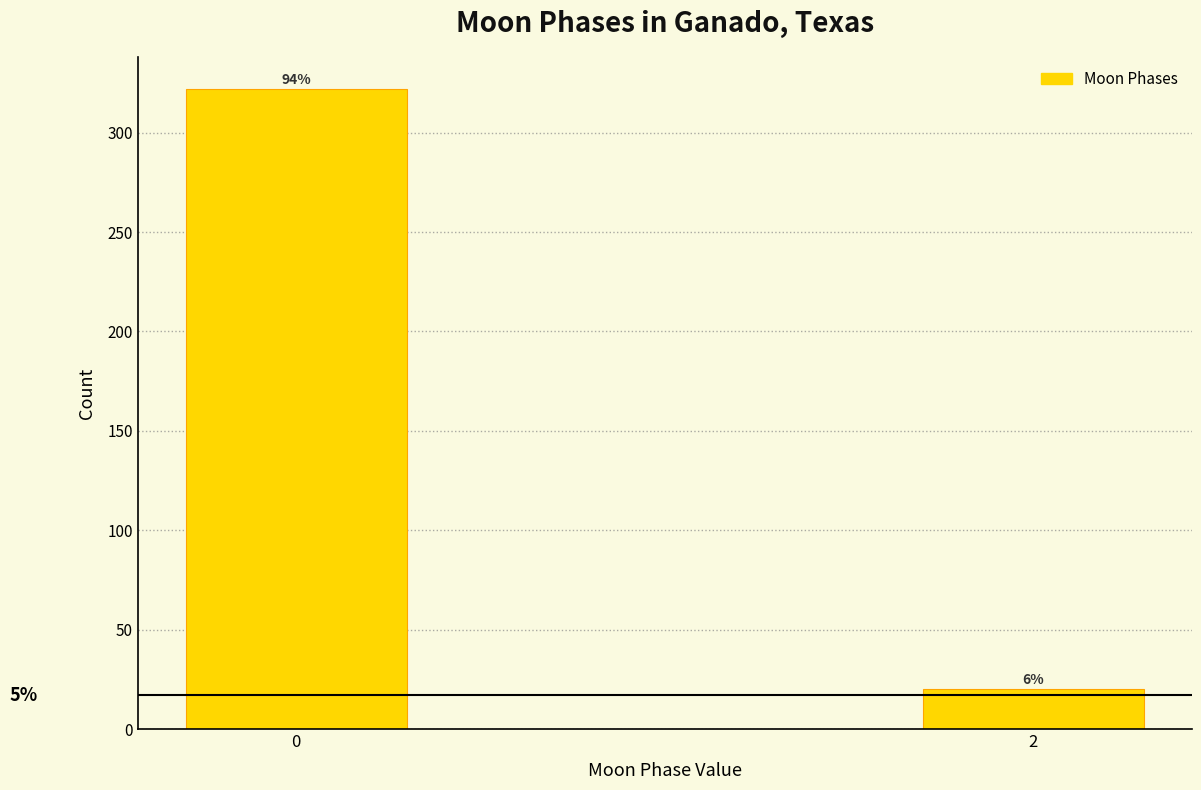

How many bars are there in total?

2